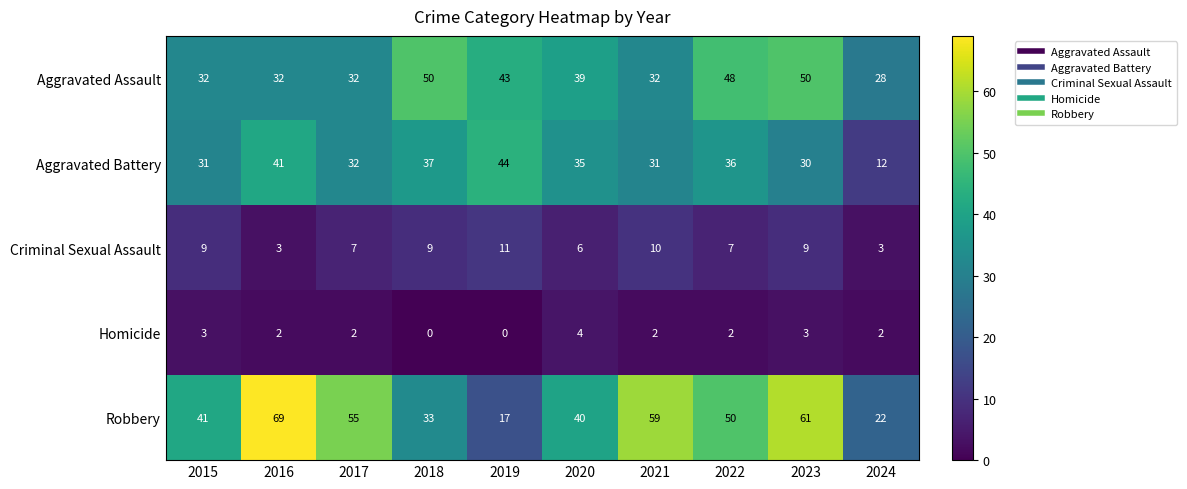

Which series changed the most between 2015 and 2021?

Robbery